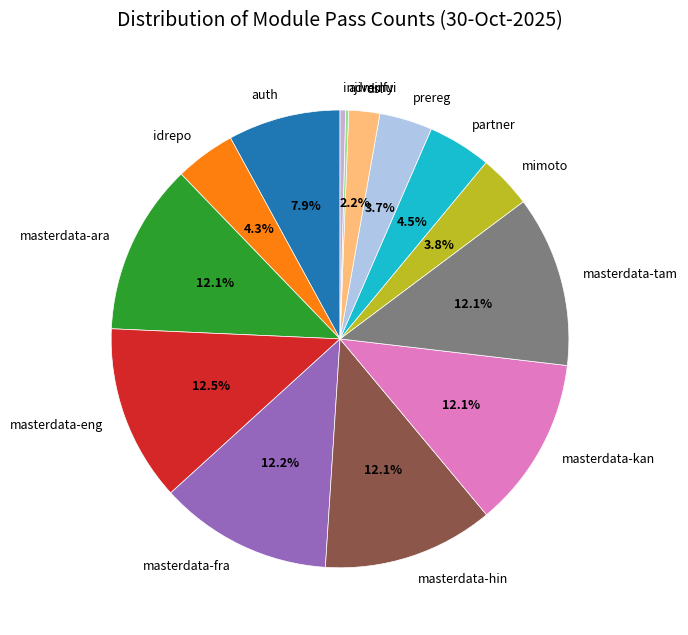

What is the ratio of the value at masterdata-tam to the value at mimoto?

3.2